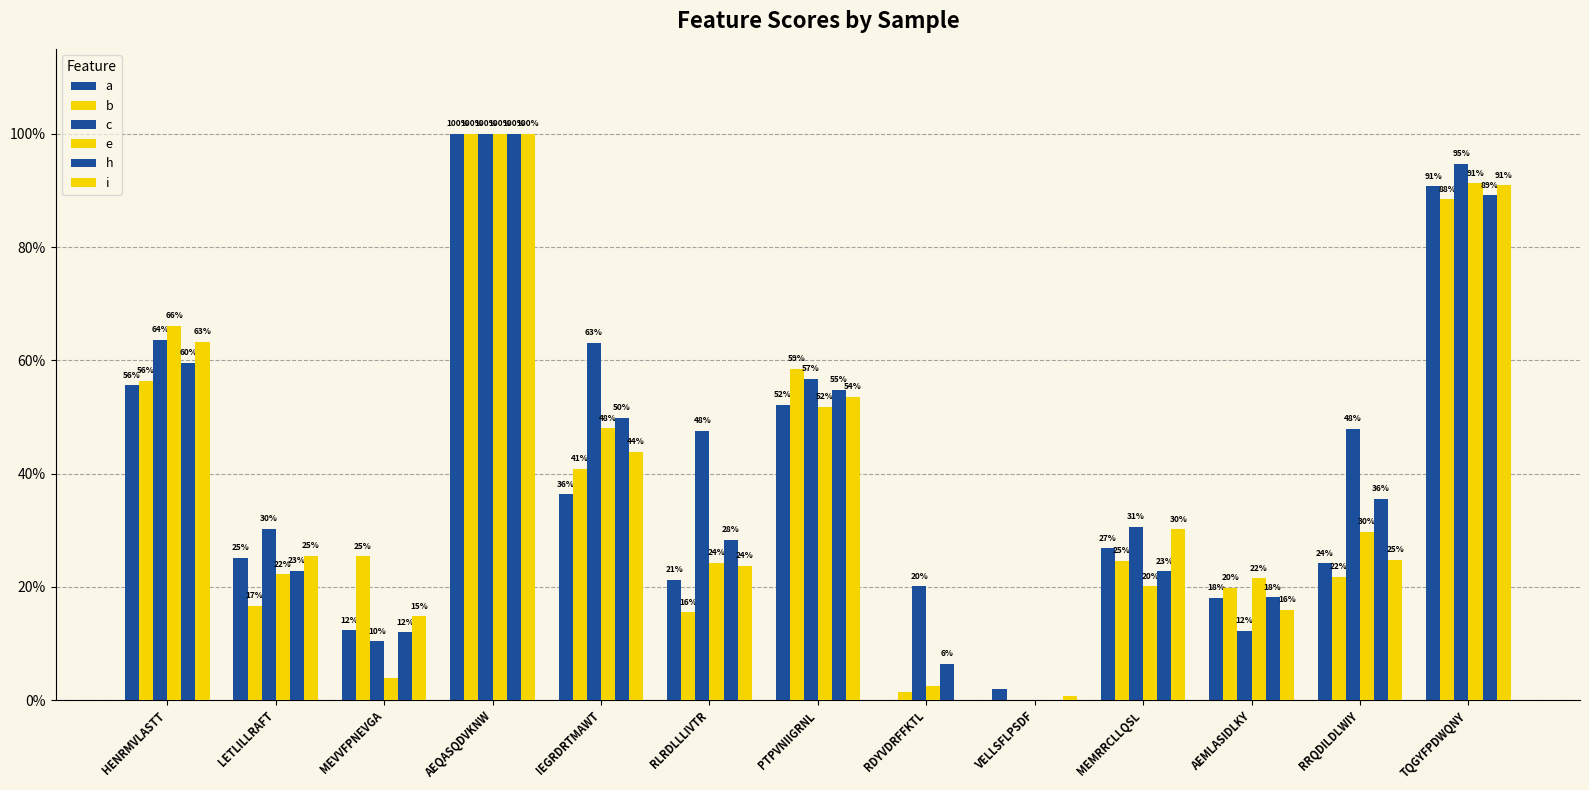

What is the difference between the maximum and minimum values in the a series?

1.0